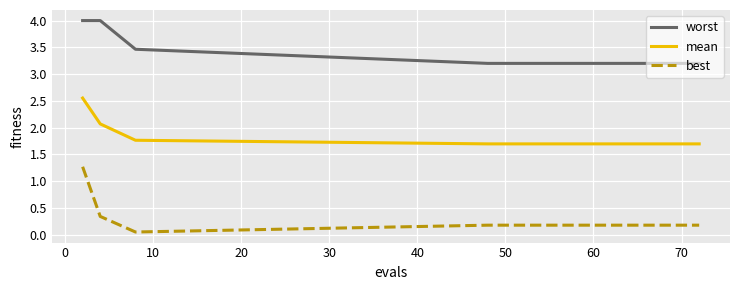

Rank the series by their maximum value, from highest to lowest.

worst, mean, best